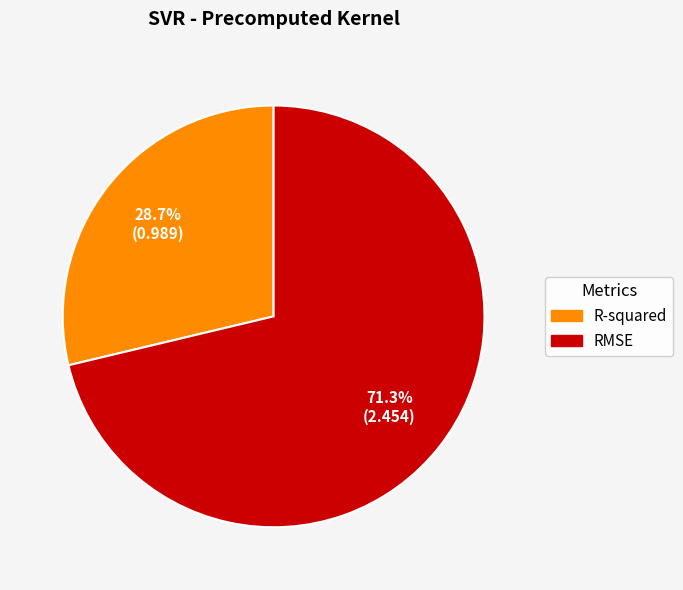

What is the total percentage of R-squared and RMSE?

100.0%